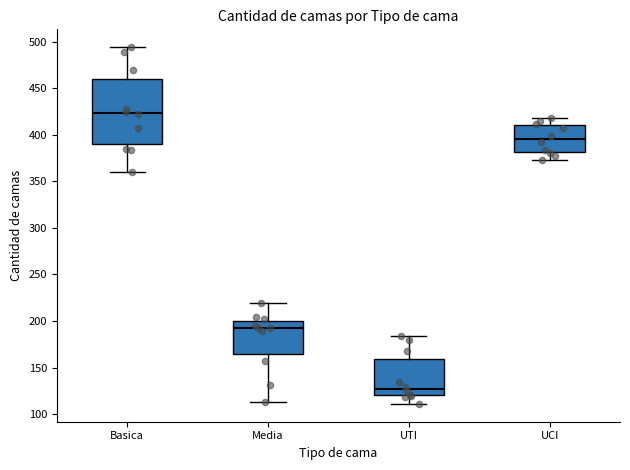

Which box's median line is the highest?

Basica